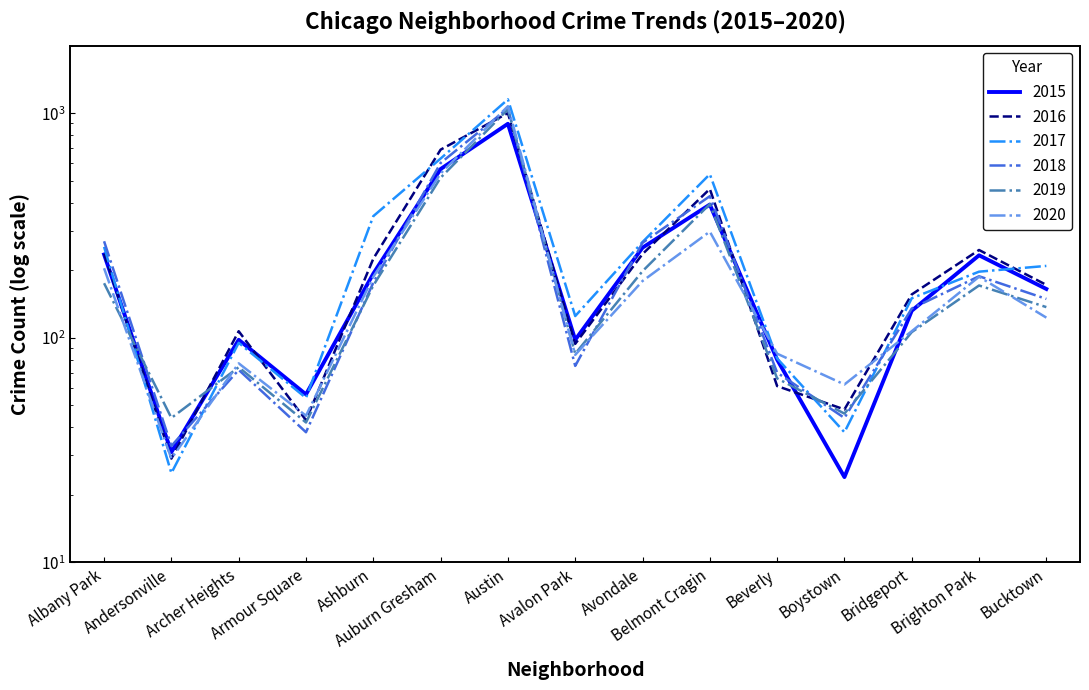

How many times do 2017 and 2020 cross each other?

4